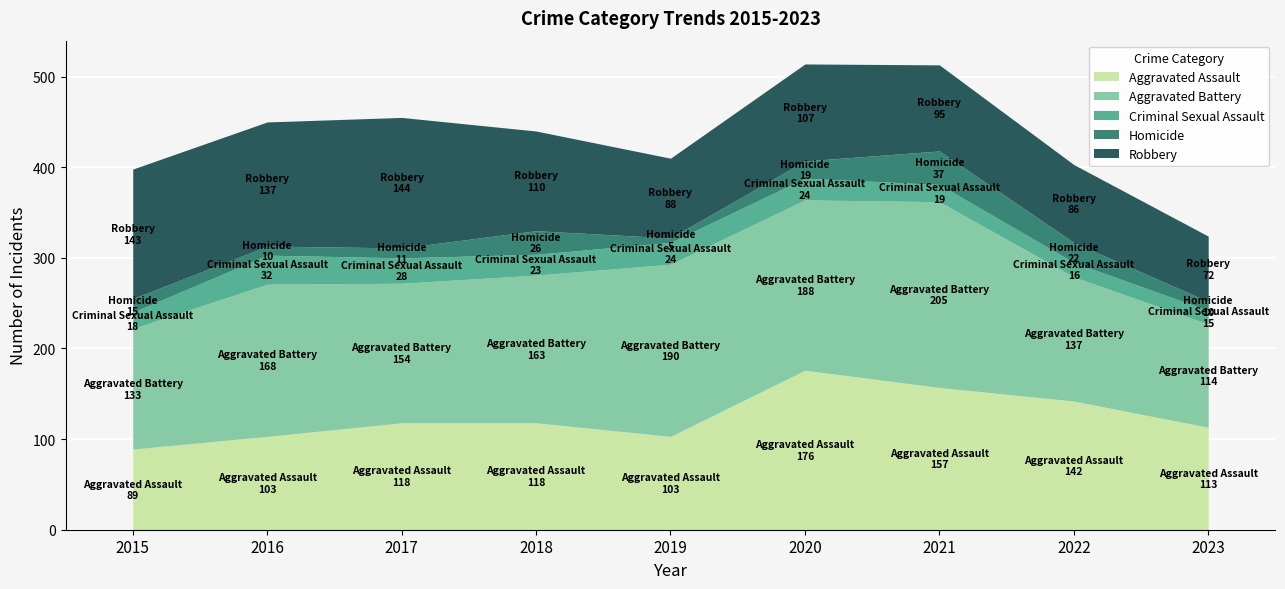

List the labels in order of Robbery value, largest first.

2017, 2015, 2016, 2018, 2020, 2021, 2019, 2022, 2023